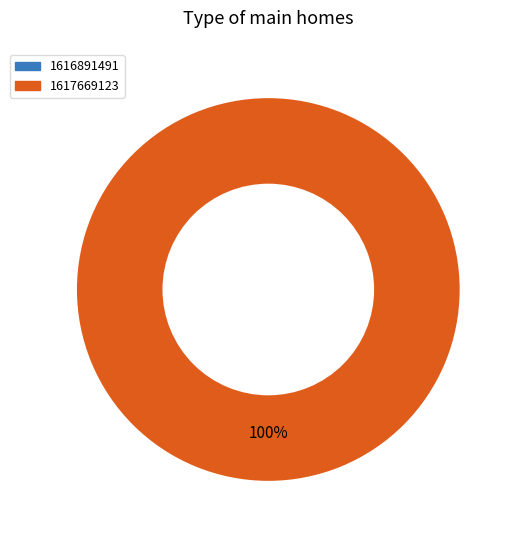

Is there any slice that represents more than half of the pie?

Yes